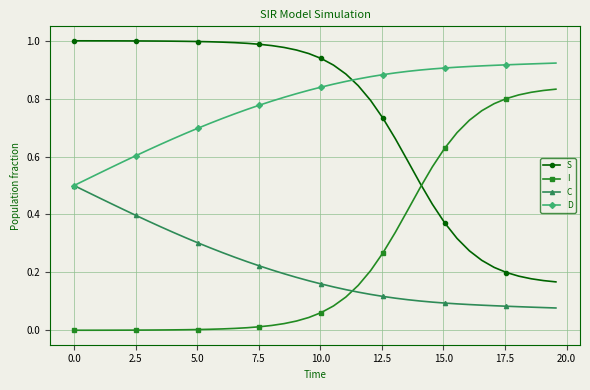

True or false: C and S intersect in this chart.

False